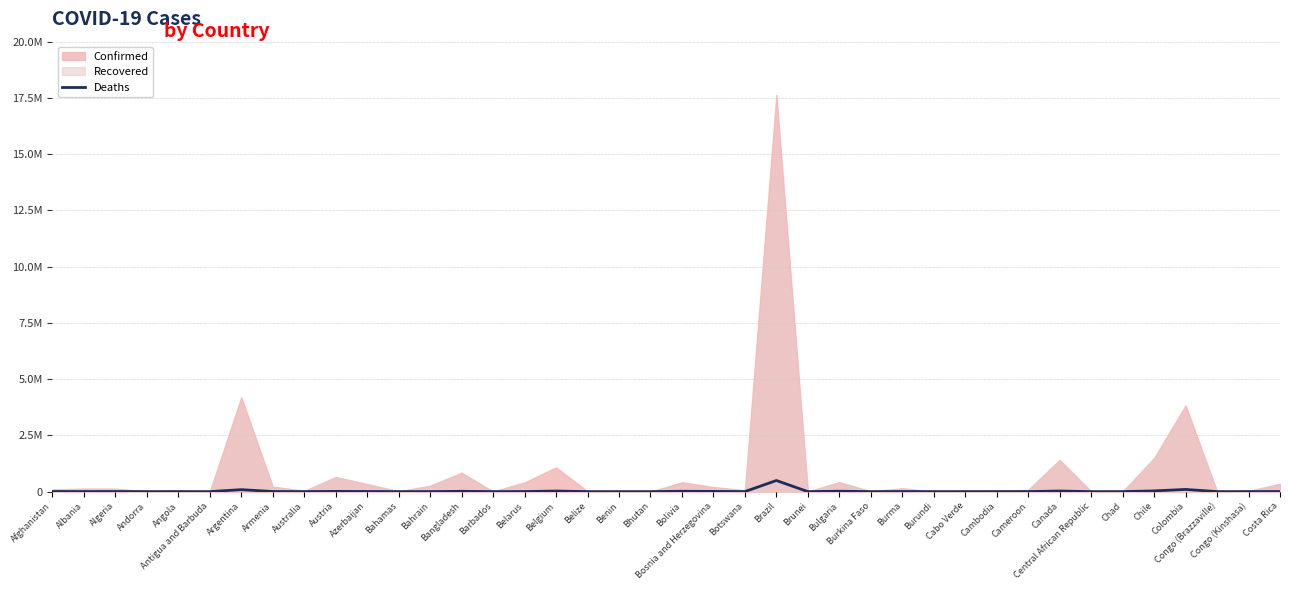

Approximately how many times larger is the value at Chad compared to Brunei?

58.0